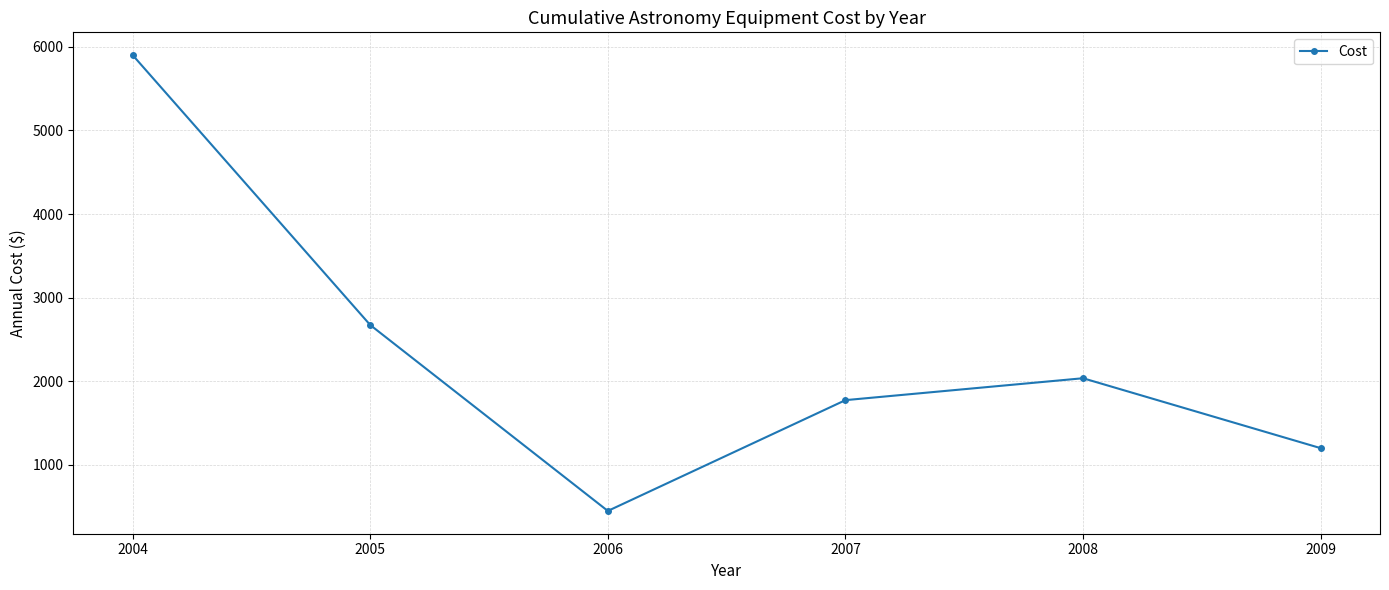

At which label is the value closest to 3174?

2005